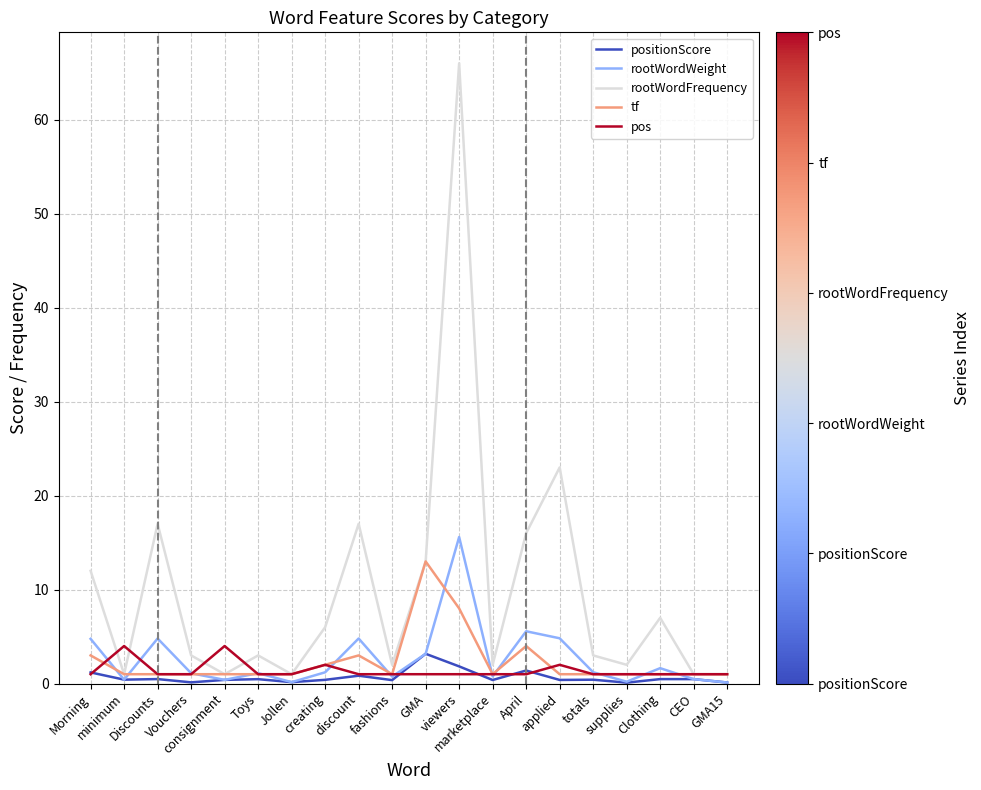

What is the average value of the rootWordWeight series?

2.7